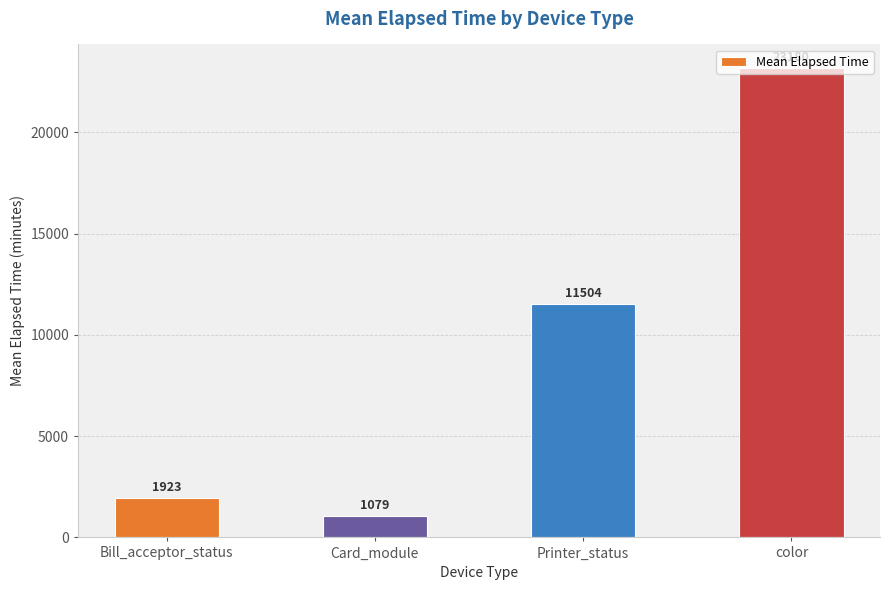

What is the sum of the values at Printer_status and color?

34683.7